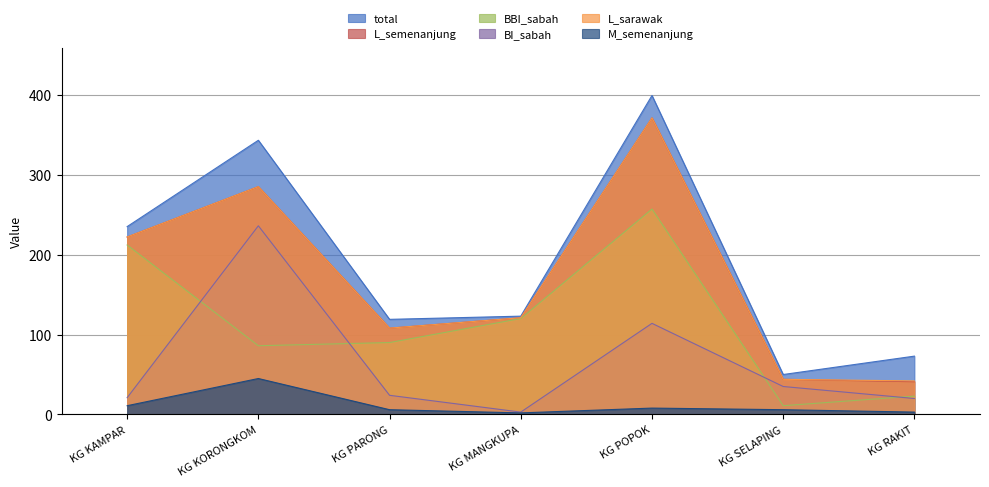

Which series has the largest total across all categories?

total